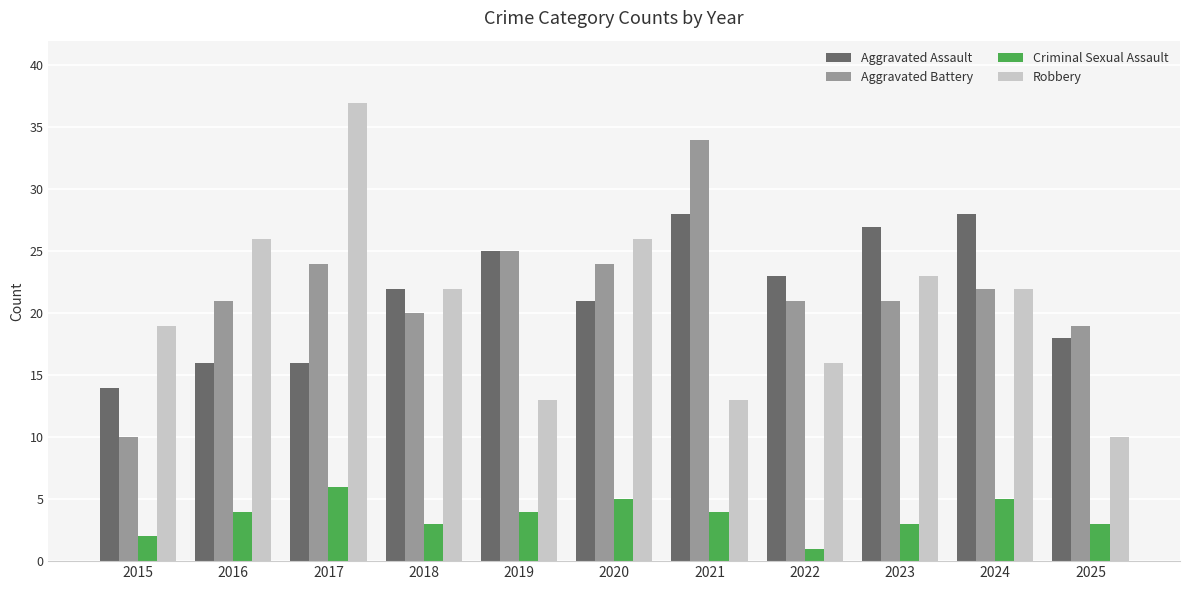

Which label corresponds to the largest value in the chart?

2017